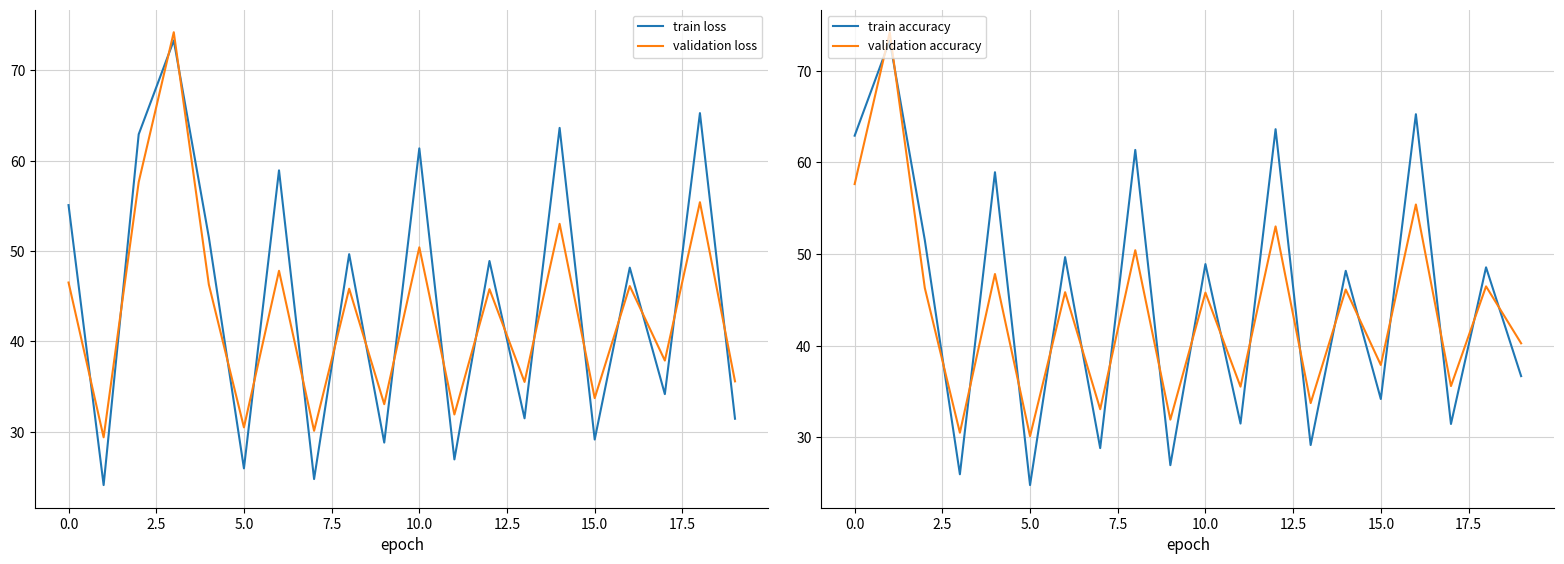

What value does the train loss series have at 17.5?

49.7